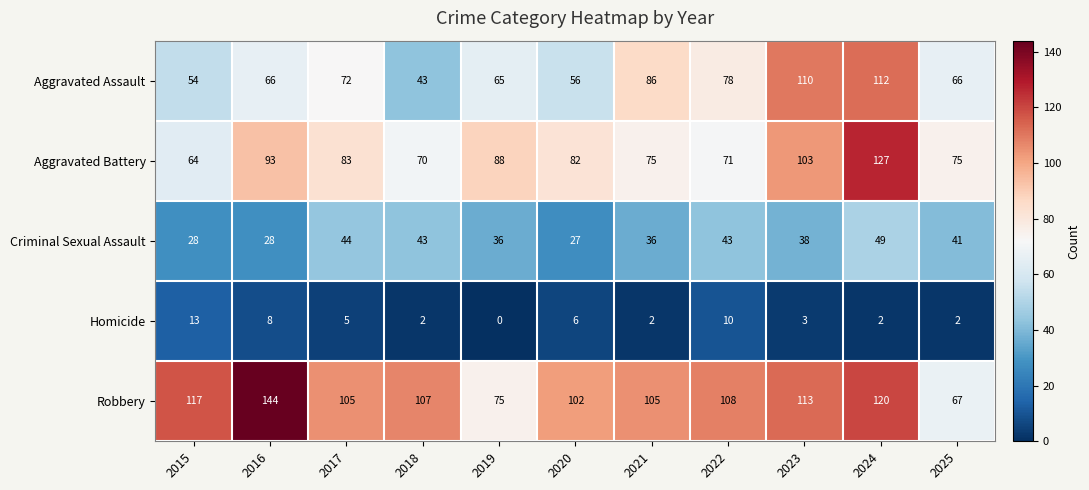

Rank the series by their maximum value, from lowest to highest.

Homicide, Criminal Sexual Assault, Aggravated Assault, Aggravated Battery, Robbery